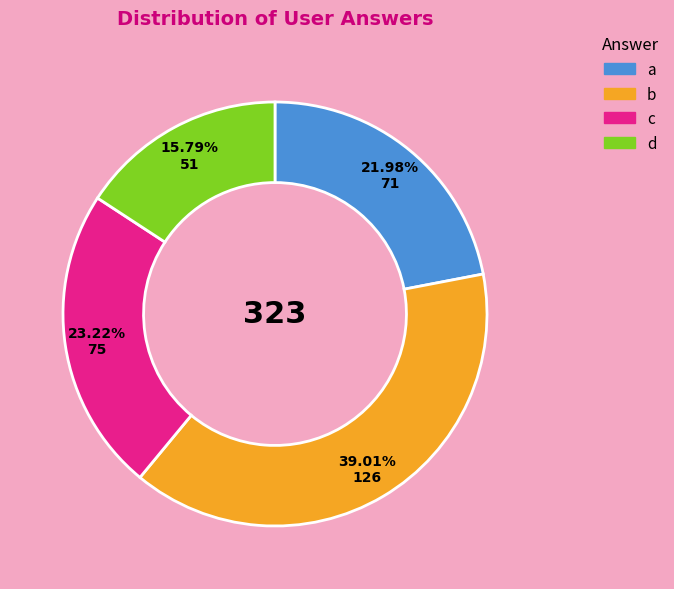

Combined, do d and b account for over 50%?

Yes